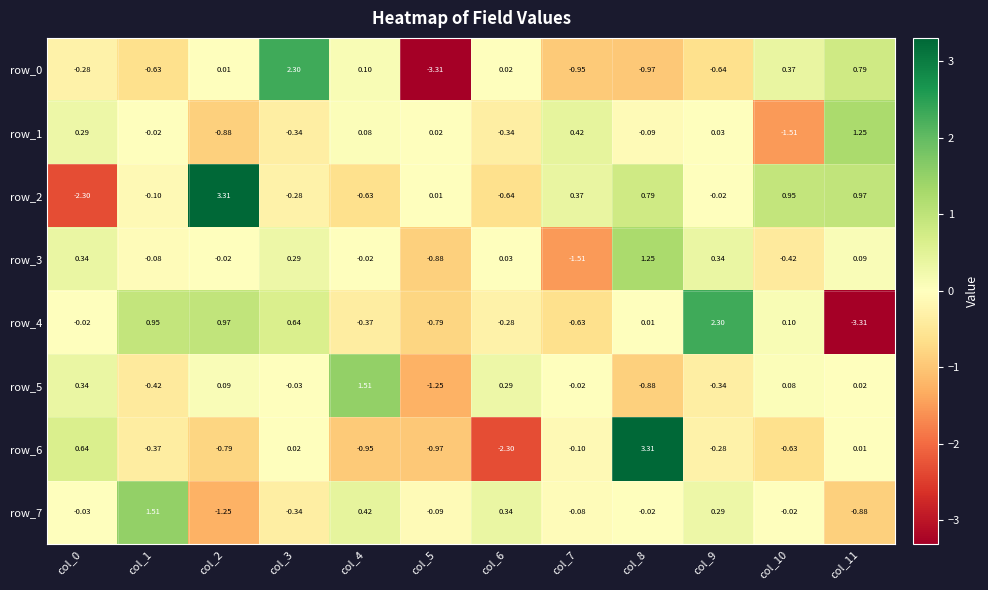

Is the value of row_2 at col_6 greater than the value of row_0 at col_5?

Yes